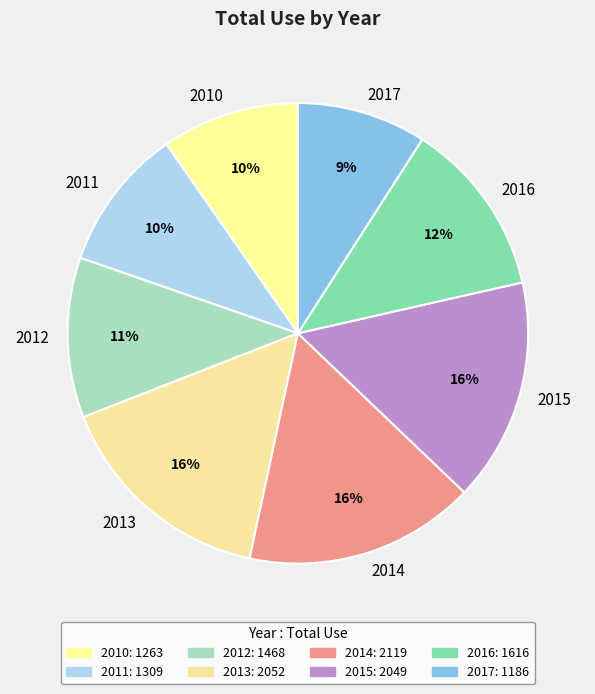

Which slice is the smallest?

2017